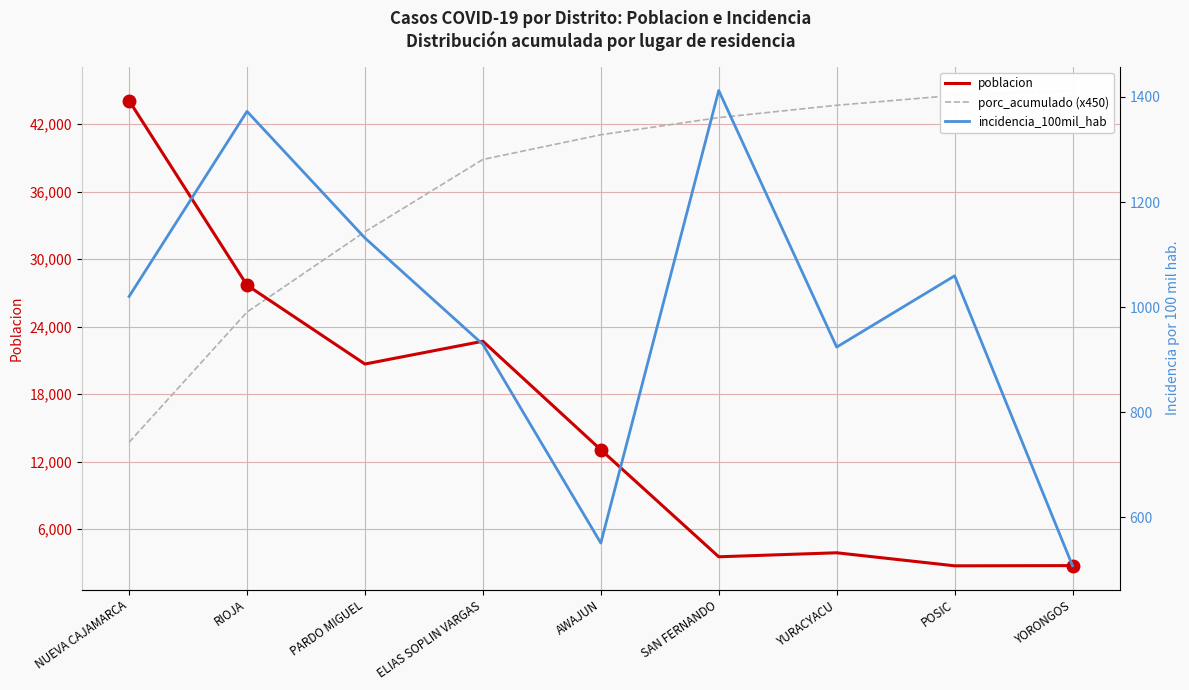

What is the approximate value of incidencia_100mil_hab at SAN FERNANDO?

1412.0